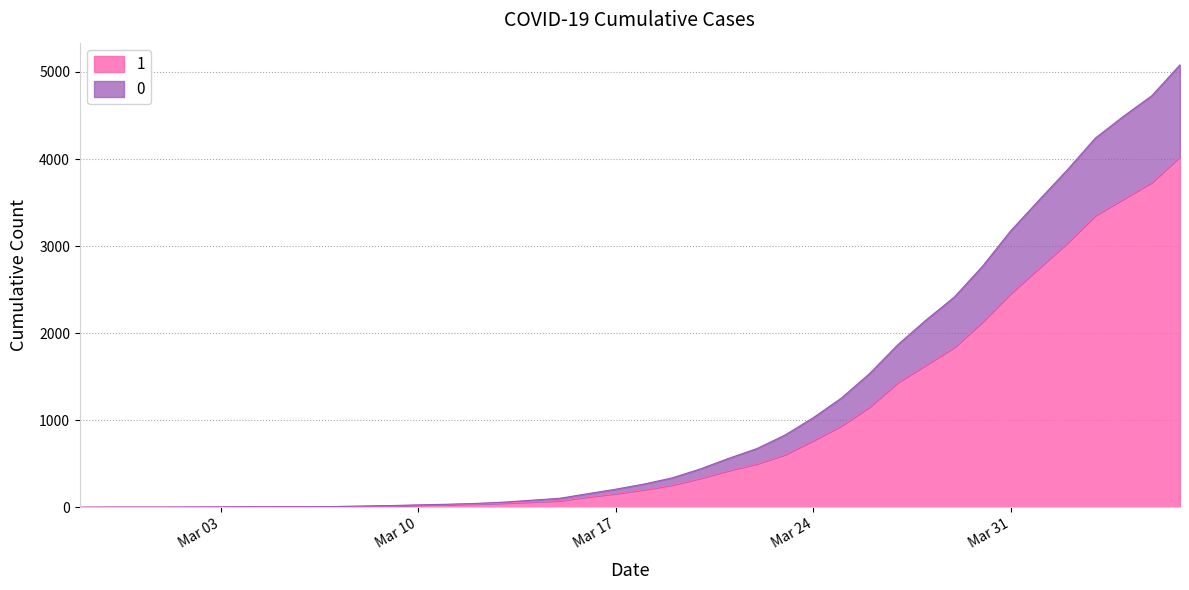

What is the difference between the second highest and second lowest values in the 1 series?

3727